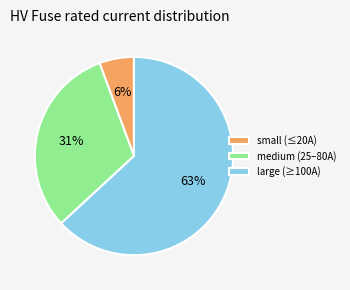

Is there a majority slice in this chart?

Yes